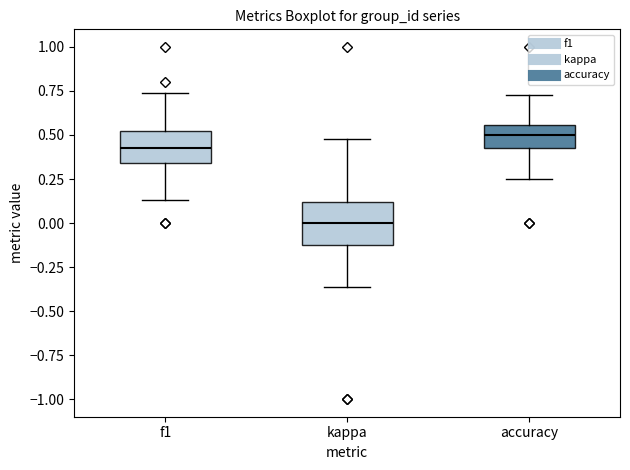

Which box's median line is the highest?

accuracy